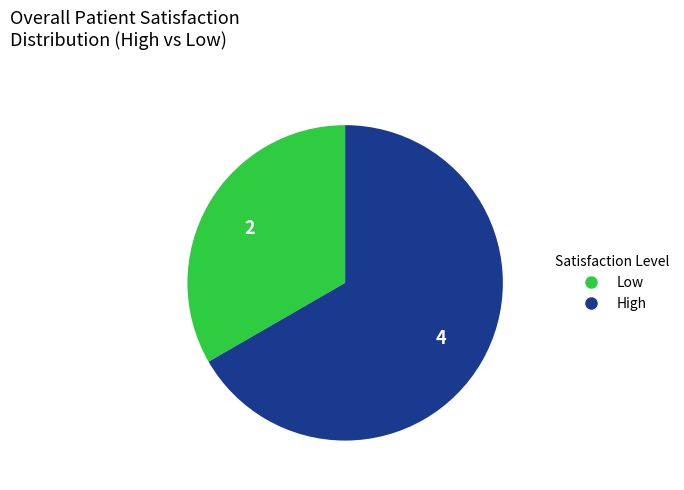

Is there a majority slice in this chart?

Yes